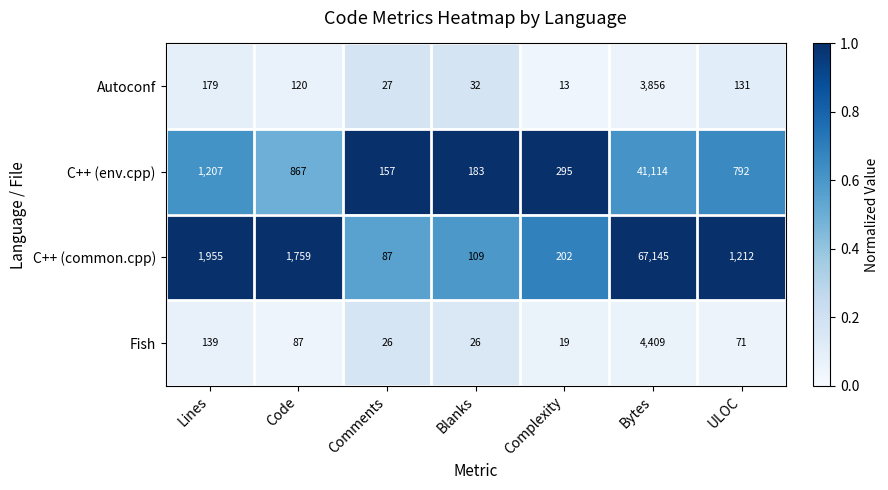

Reading left to right, what are all the values shown in this chart?

Autoconf: 179	120	27	32	13	3856	131
C++ (env.cpp): 1207	867	157	183	295	41114	792
C++ (common.cpp): 1955	1759	87	109	202	67145	1212
Fish: 139	87	26	26	19	4409	71